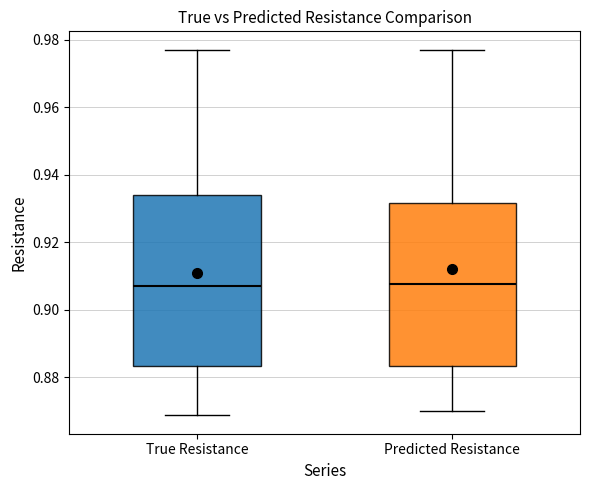

Comparing the boxes themselves (not the whiskers), which one is the tallest?

True Resistance